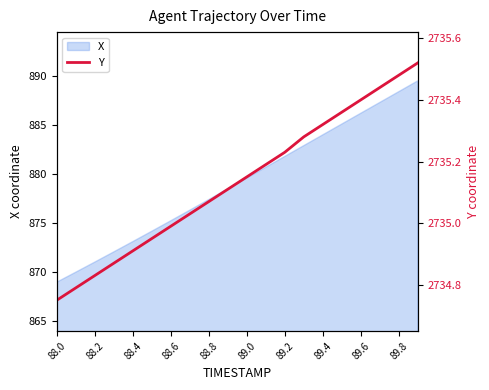

How many lines are shown in the chart?

1